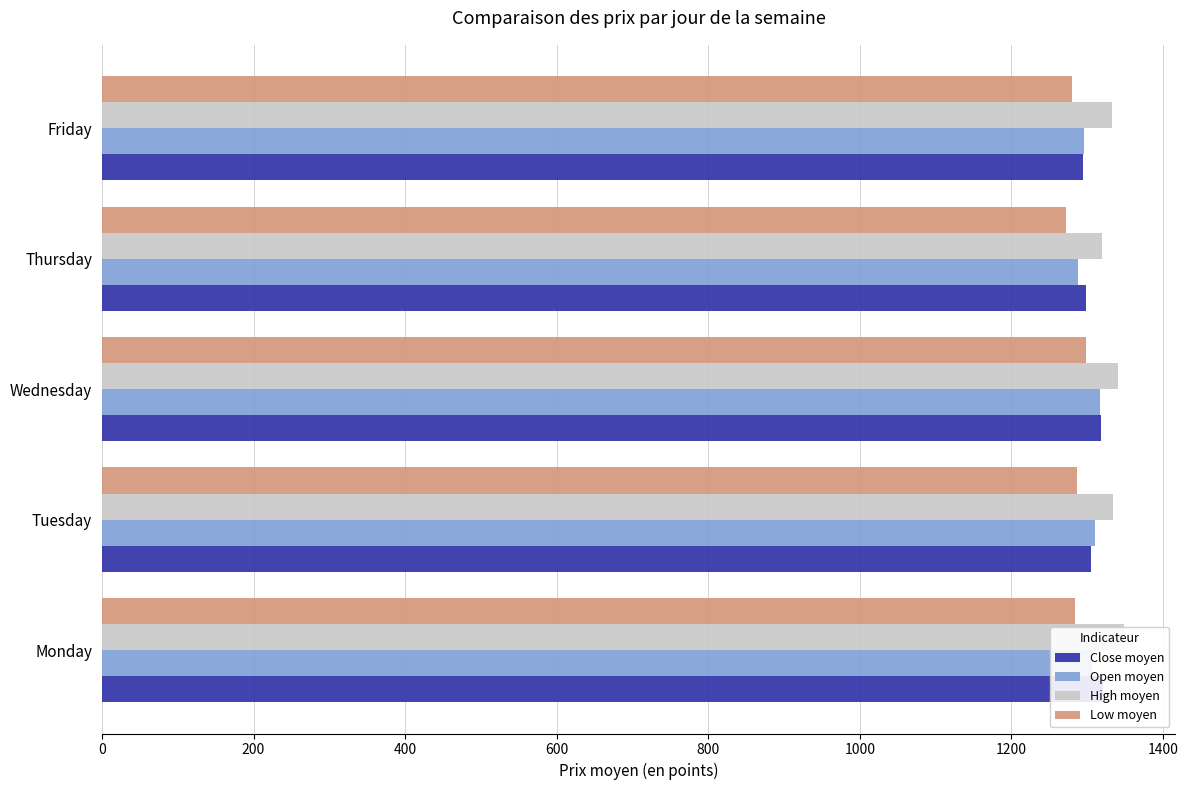

Is the value of Low moyen at Friday greater than the value of Close moyen at Tuesday?

No